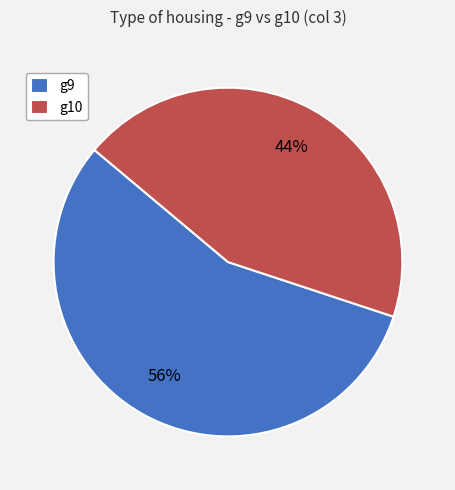

Between g9 and g10, which is larger?

g9